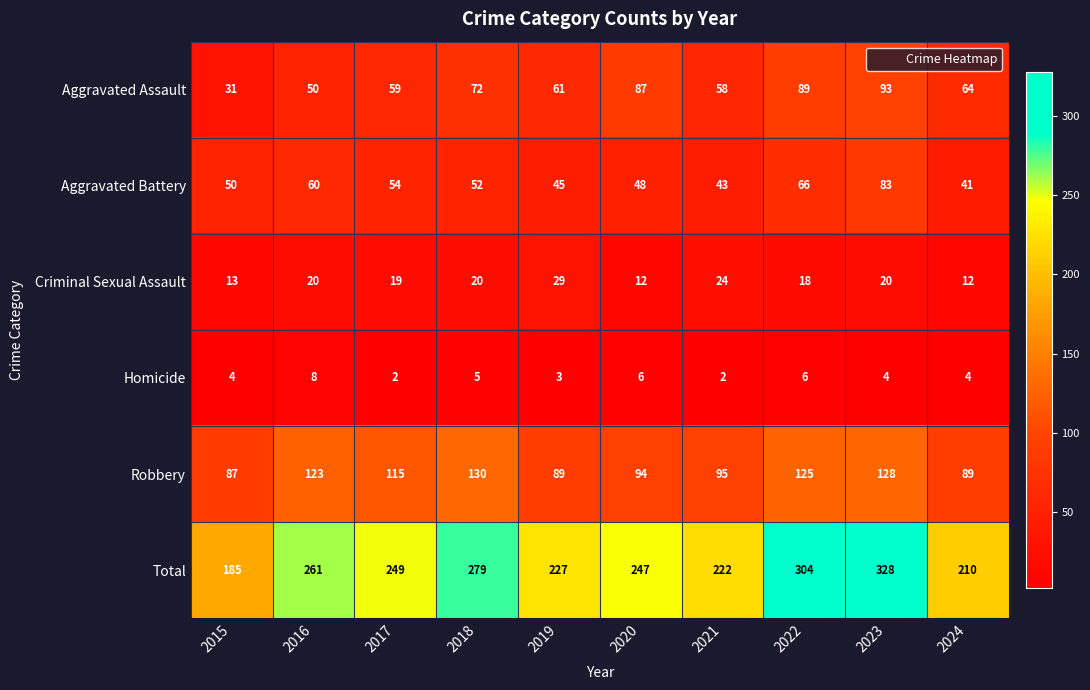

Which series has the largest range (max minus min)?

Total